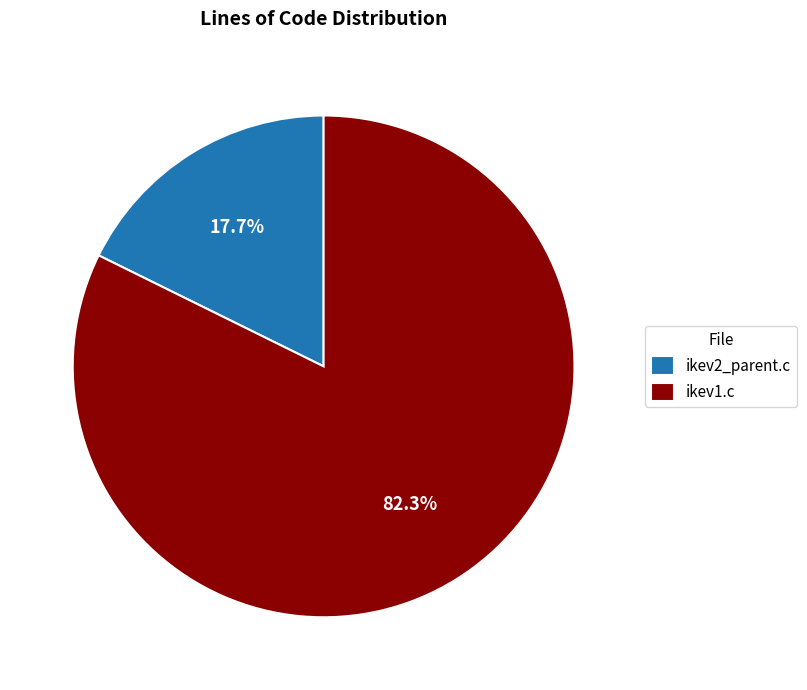

Does any single category account for the majority?

Yes